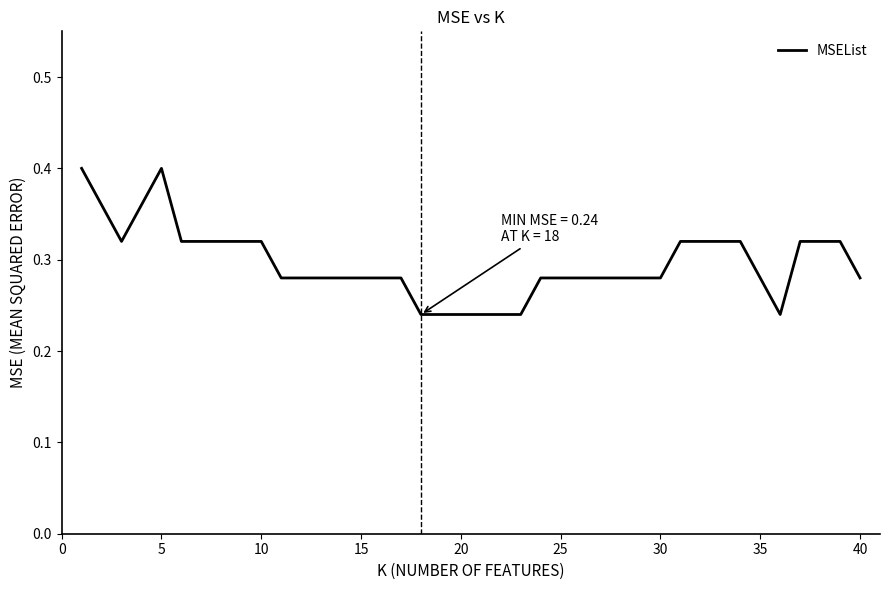

Count the values in the range 0 to 1.

40